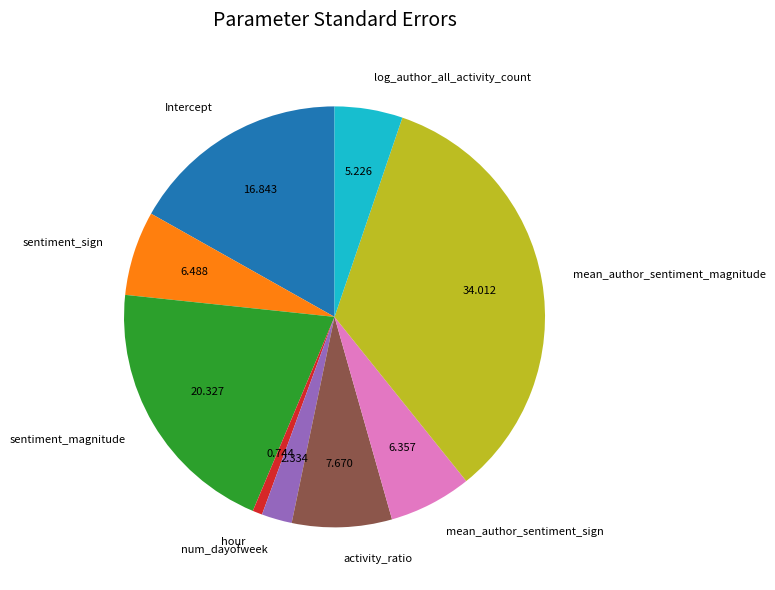

Does Intercept represent more than half of the total?

No